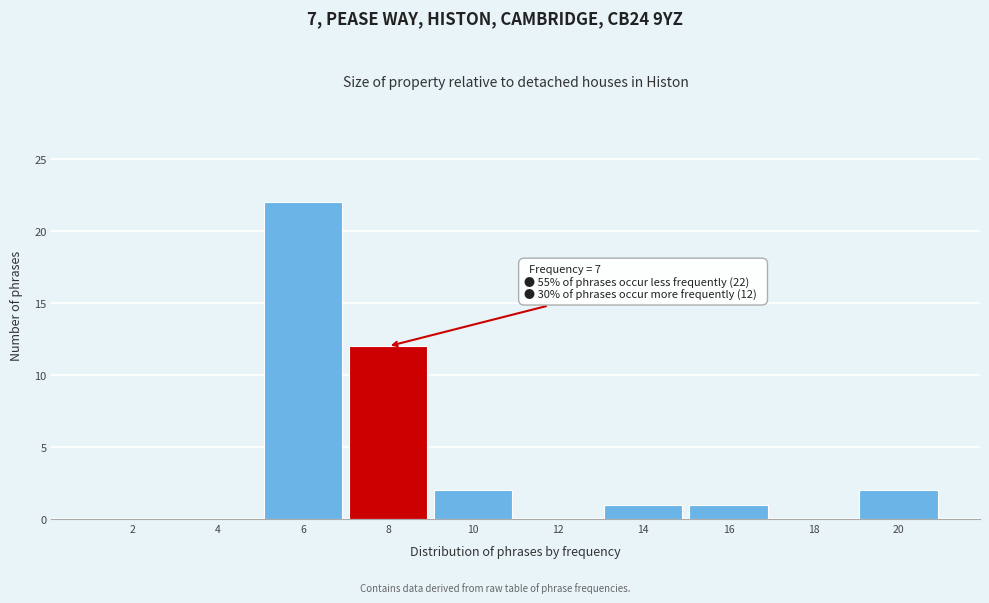

Reading left to right, extract all data points from this chart.

2=0	4=0	6=22	8=12	10=2	12=0	14=1	16=1	18=0	20=2